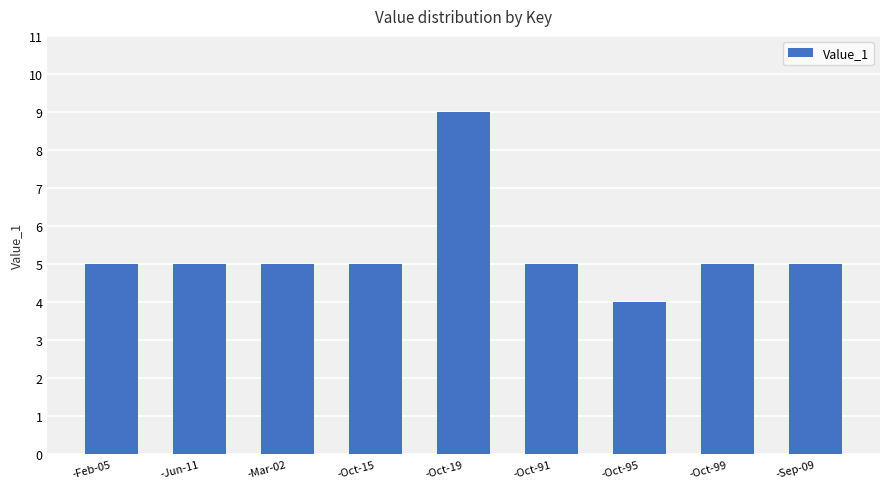

Count the number of data series in this chart.

1